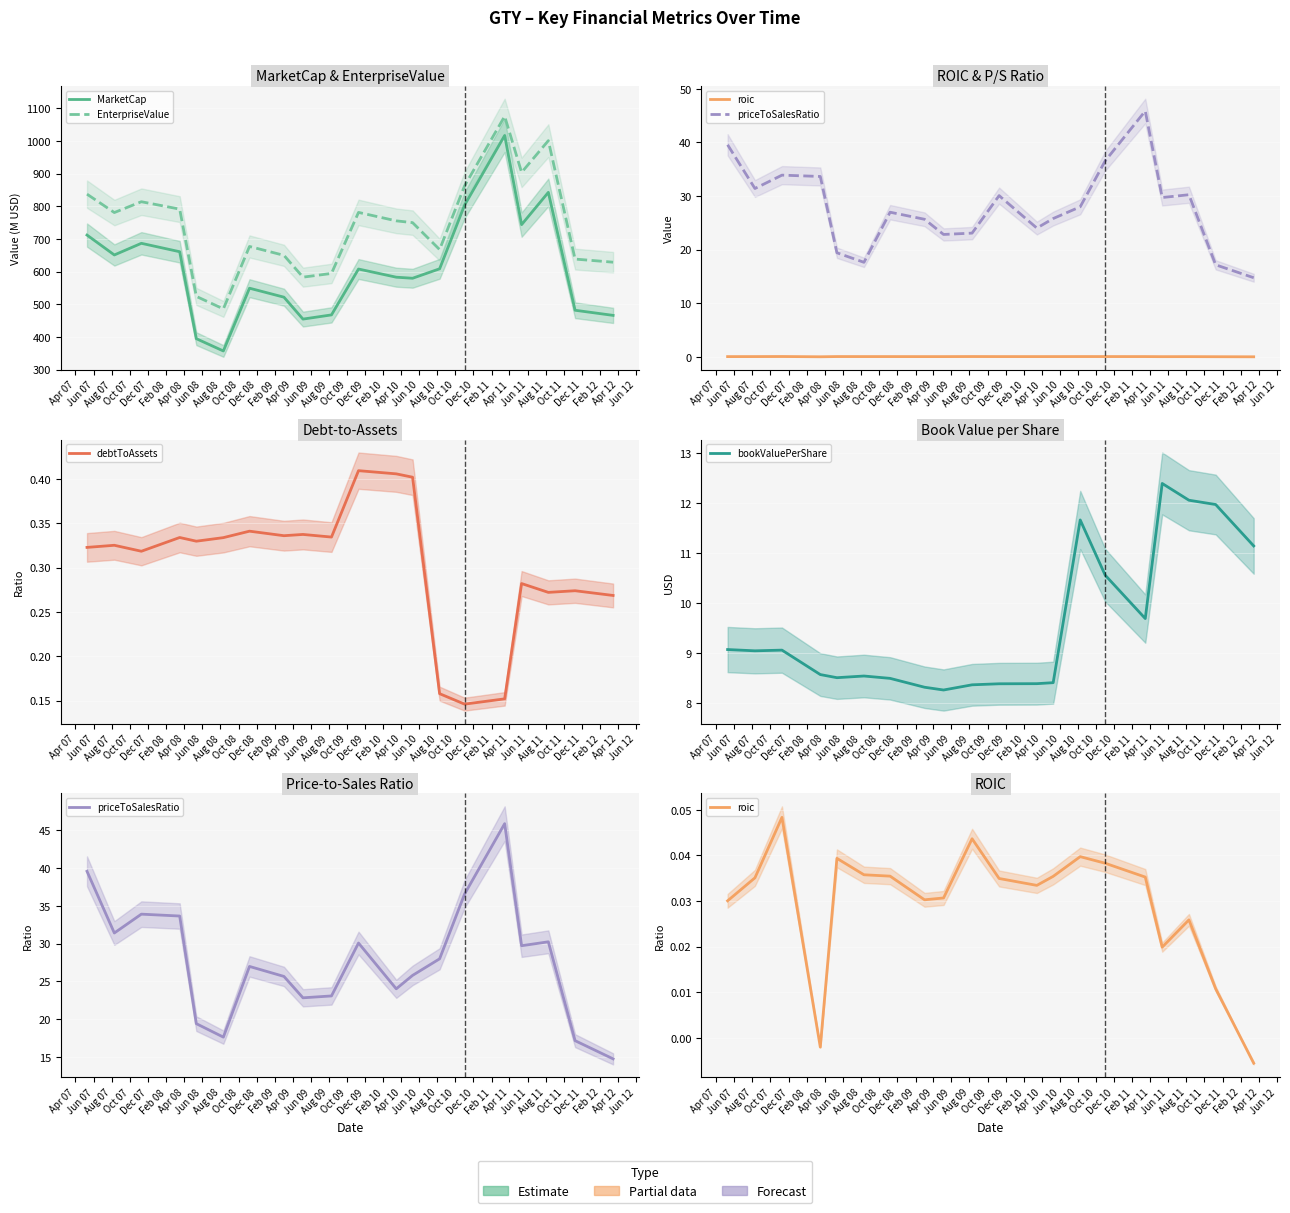

What are all the series names shown in the legend?

MarketCap, EnterpriseValue, roic, priceToSalesRatio, debtToAssets, bookValuePerShare